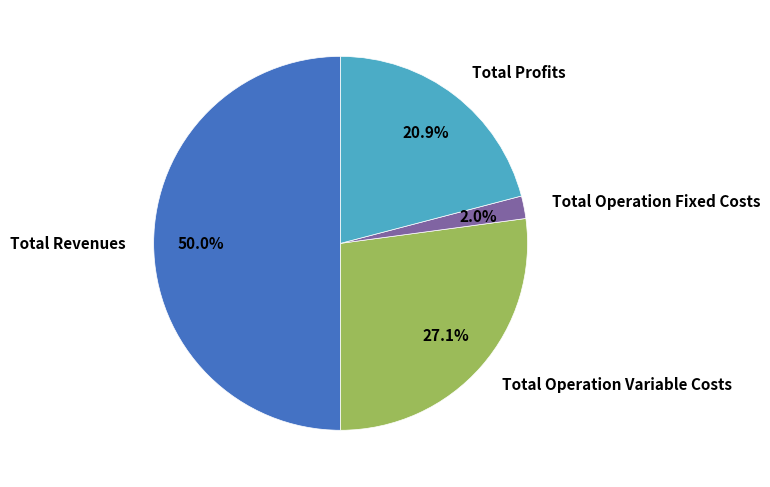

Count the number of slices in the pie.

4